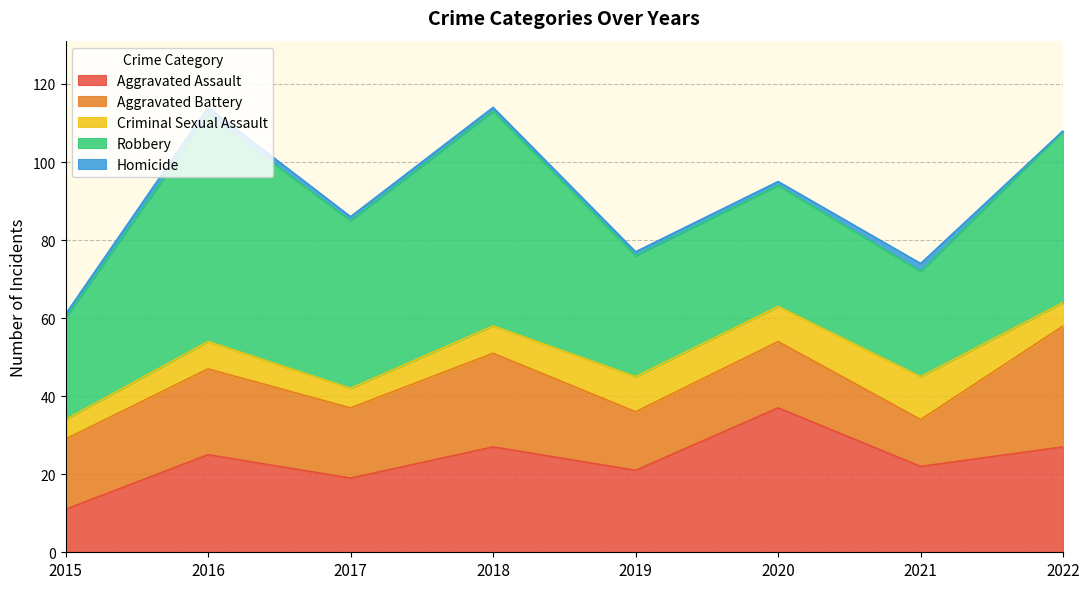

What is the average value of the Robbery series?

39